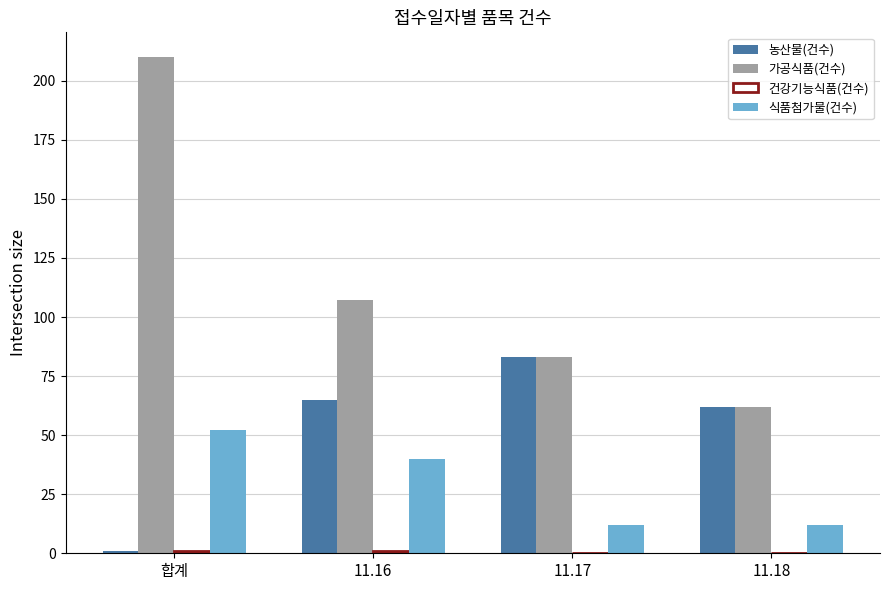

Which category has the highest value across all series?

합계